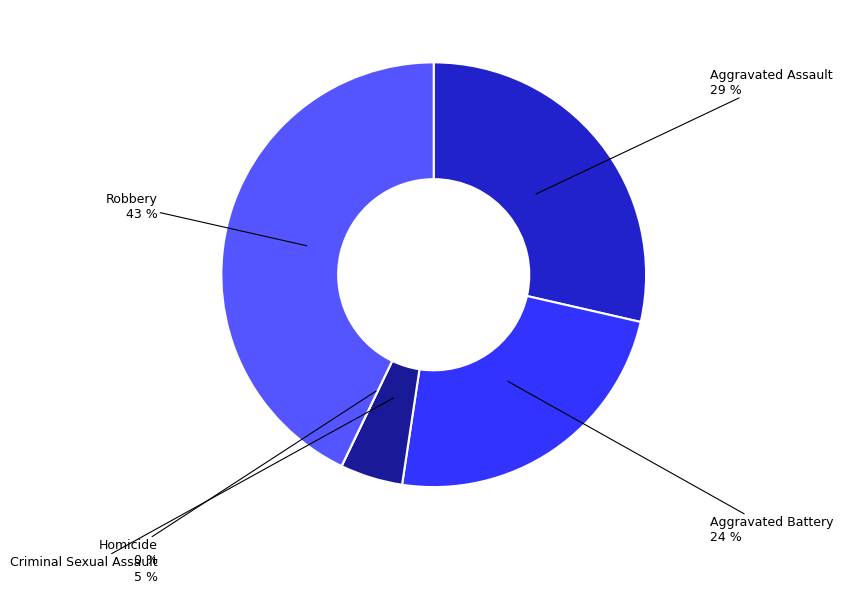

The Aggravated Battery slice represents 24% of the pie. True or false?

True